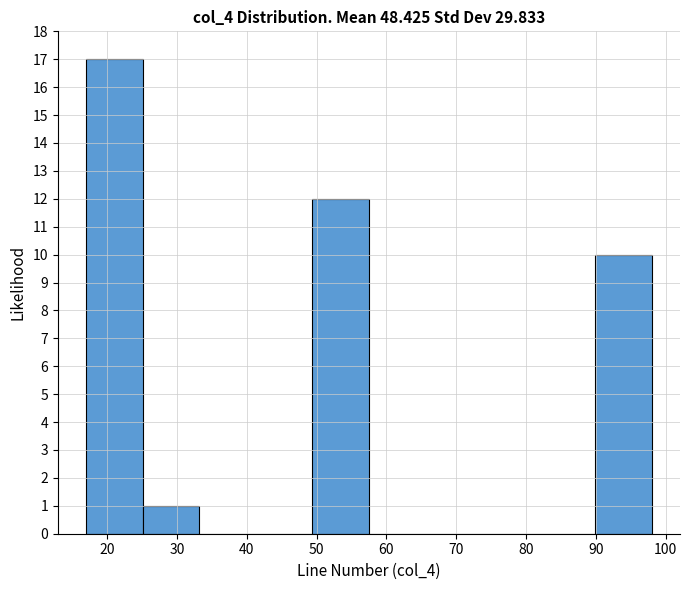

Reading left to right, transcribe this chart: for each bar, give the range it covers on the x-axis and its height. Neither the bar edges nor the heights are printed on the chart, so give them approximately, as read against the axes.

17.0 to 25.1: 17
25.1 to 33.2: 1
33.2 to 41.3: 0
41.3 to 49.4: 0
49.4 to 57.5: 12
57.5 to 65.6: 0
65.6 to 73.7: 0
73.7 to 81.8: 0
81.8 to 89.9: 0
89.9 to 98.0: 10